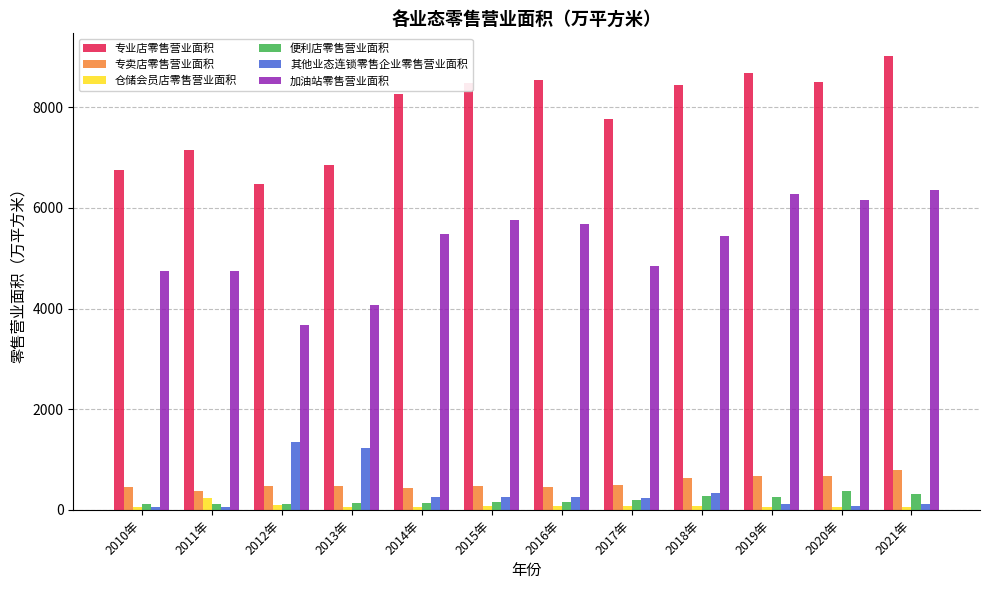

At how many categories does at least one series exceed 911?

12